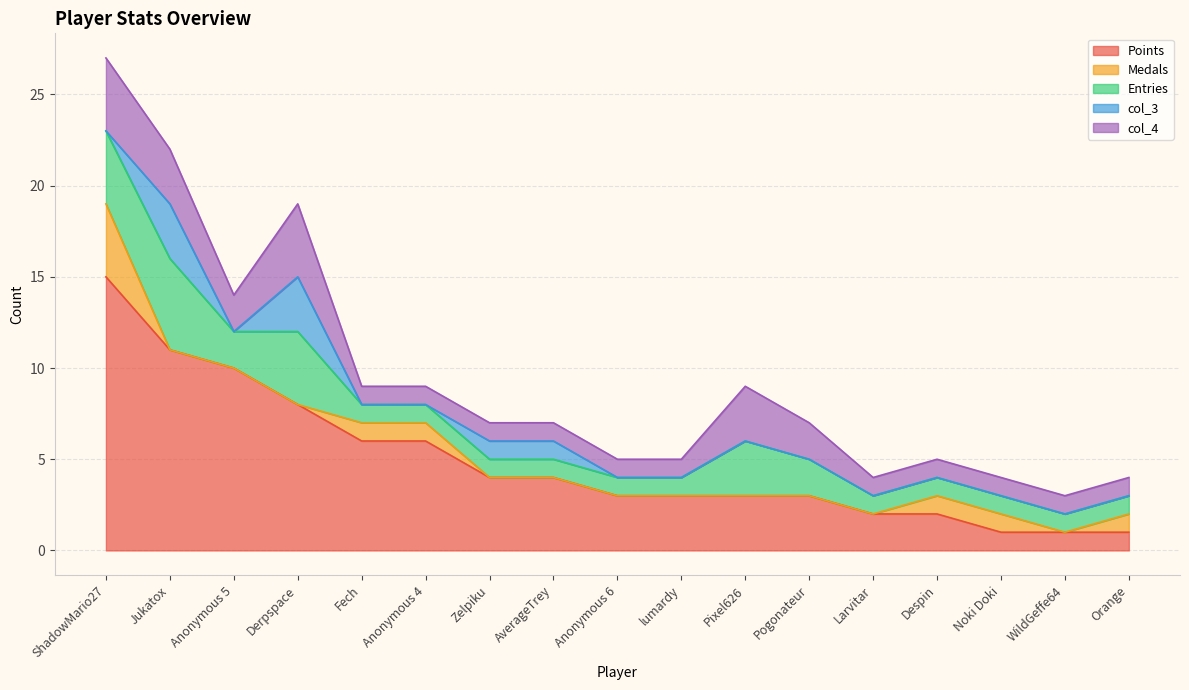

What is the value of the Points point at the 2nd from the left?

11